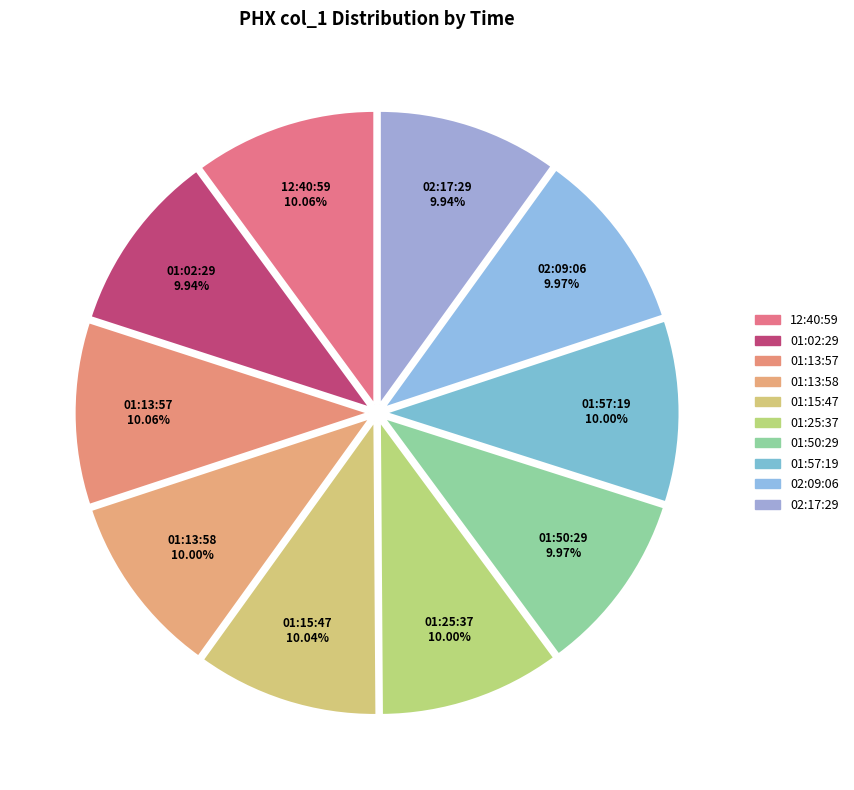

Is it true that 01:02:29 is 10% of the pie?

True